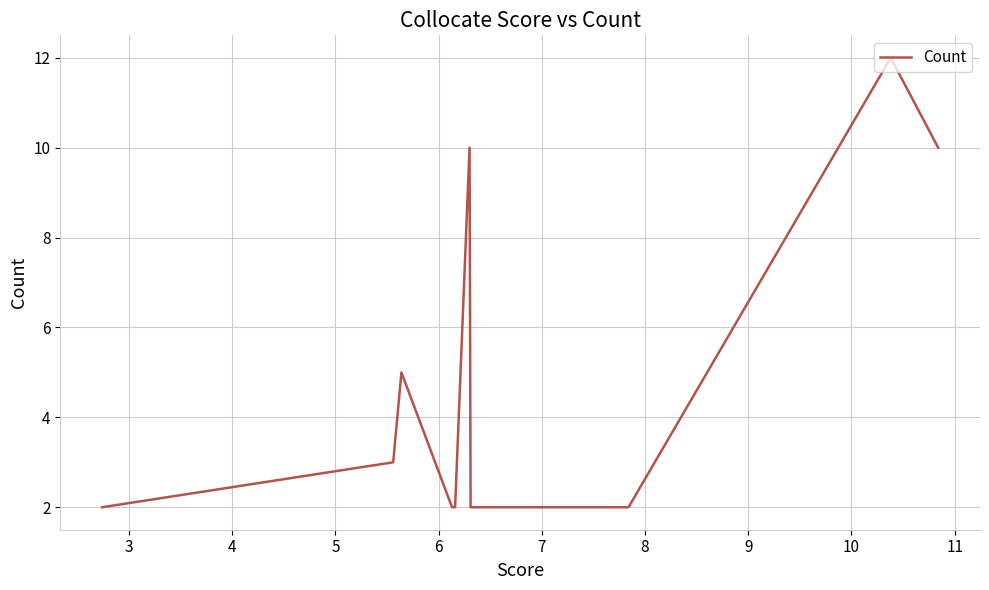

True or false: the data has more than 2 interior local peaks.

True